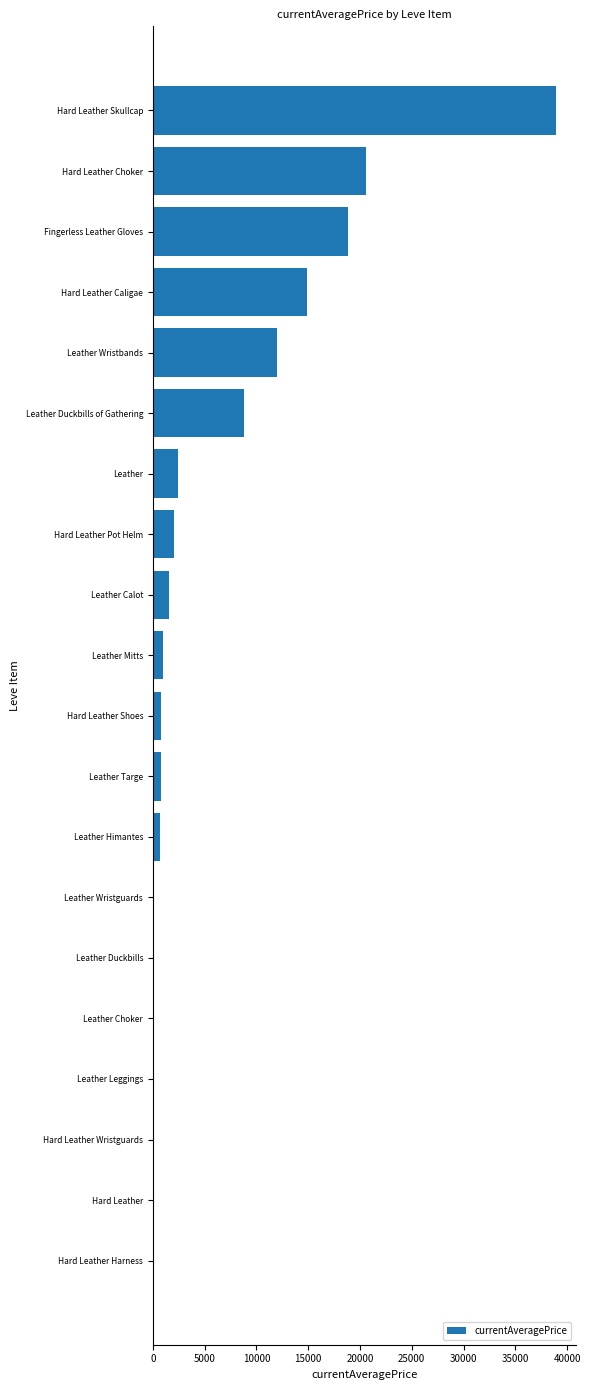

True or false: the data shows 20952.5 at Hard Leather Caligae.

False